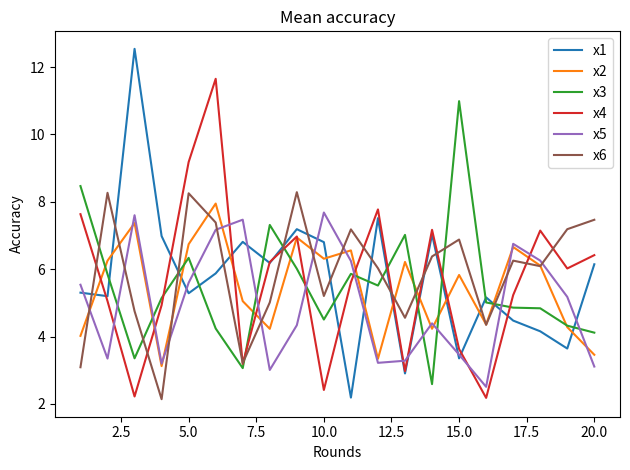

Which series has the largest range (max minus min)?

x1